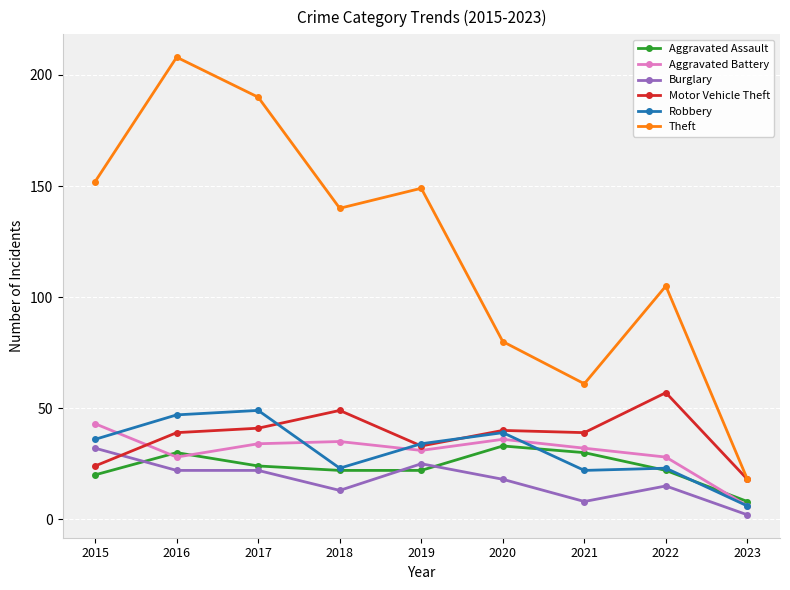

Which series has the largest range (max minus min)?

Theft